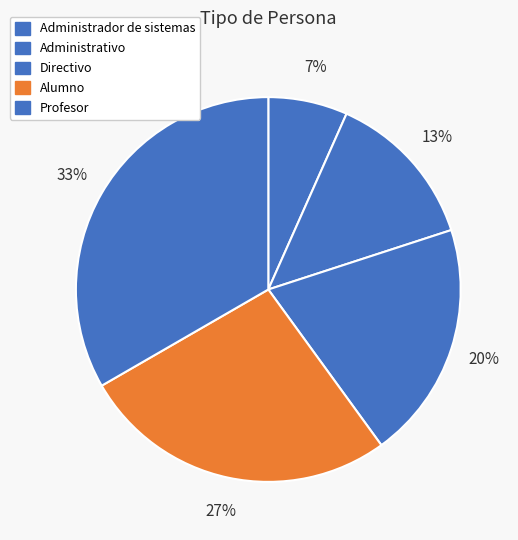

Approximately how many times larger is the value at Administrativo compared to Profesor?

0.4